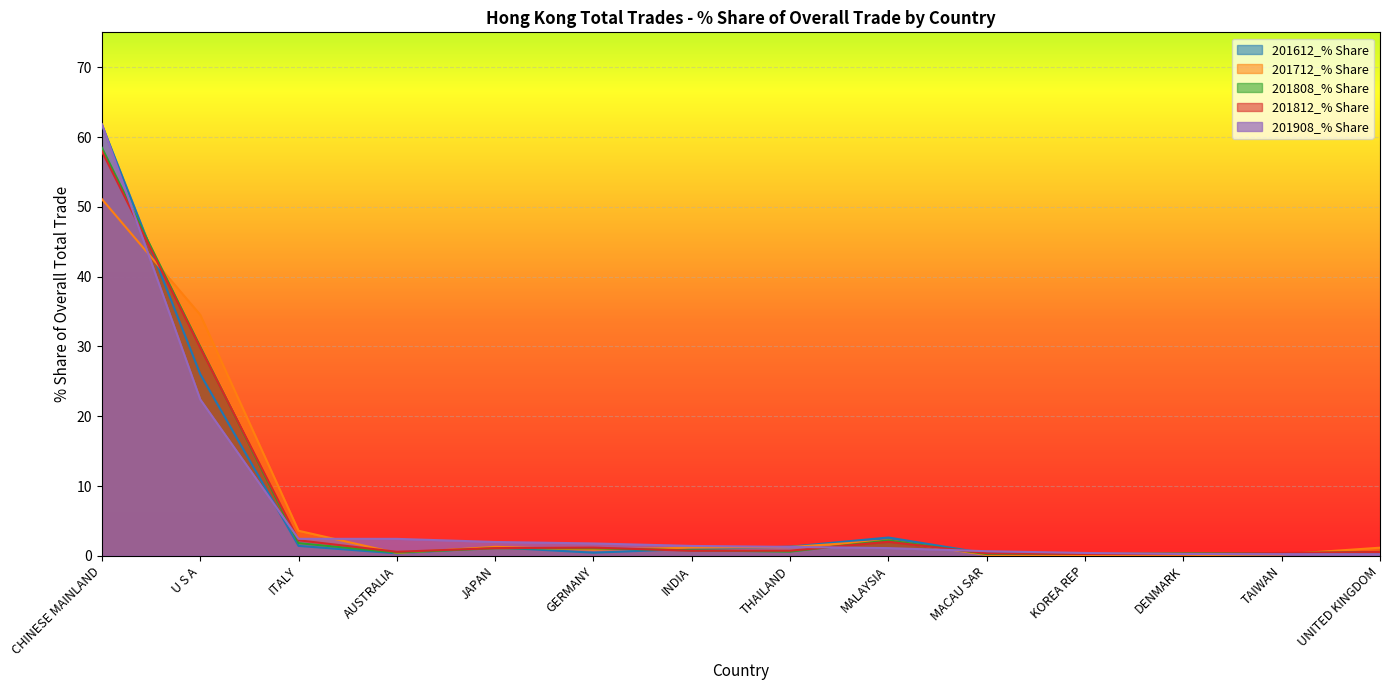

Between JAPAN and MALAYSIA, which series saw the biggest shift?

201612_% Share